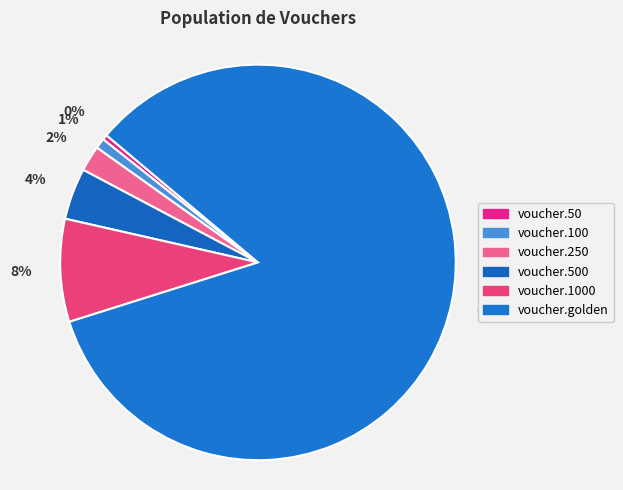

Rank the categories by value from lowest to highest.

voucher.50, voucher.100, voucher.250, voucher.500, voucher.1000, voucher.golden